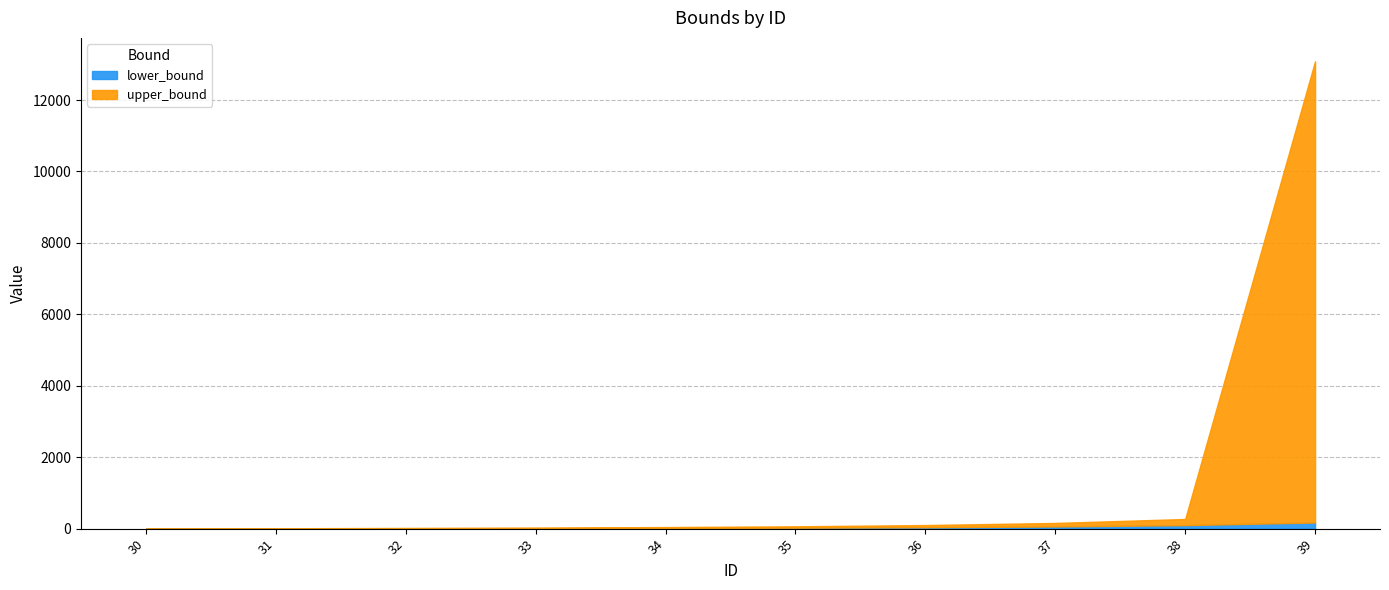

Is the value of upper_bound at 36 greater than the value of lower_bound at 36?

Yes